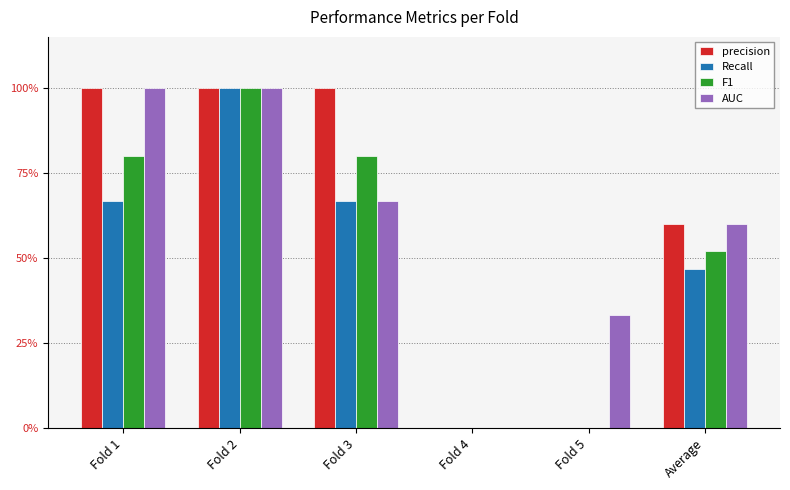

What is the difference between the maximum and minimum values in the F1 series?

1.0